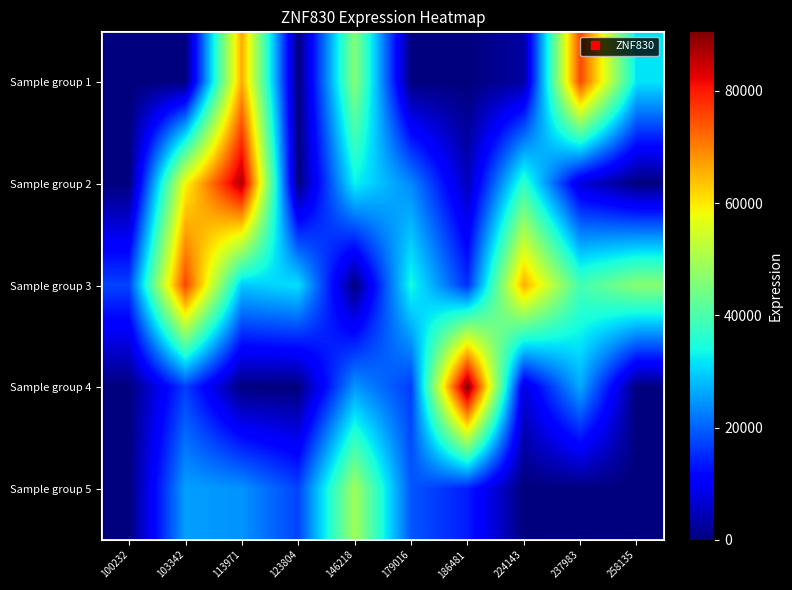

What is the difference between the highest and lowest values at 146218?

49264